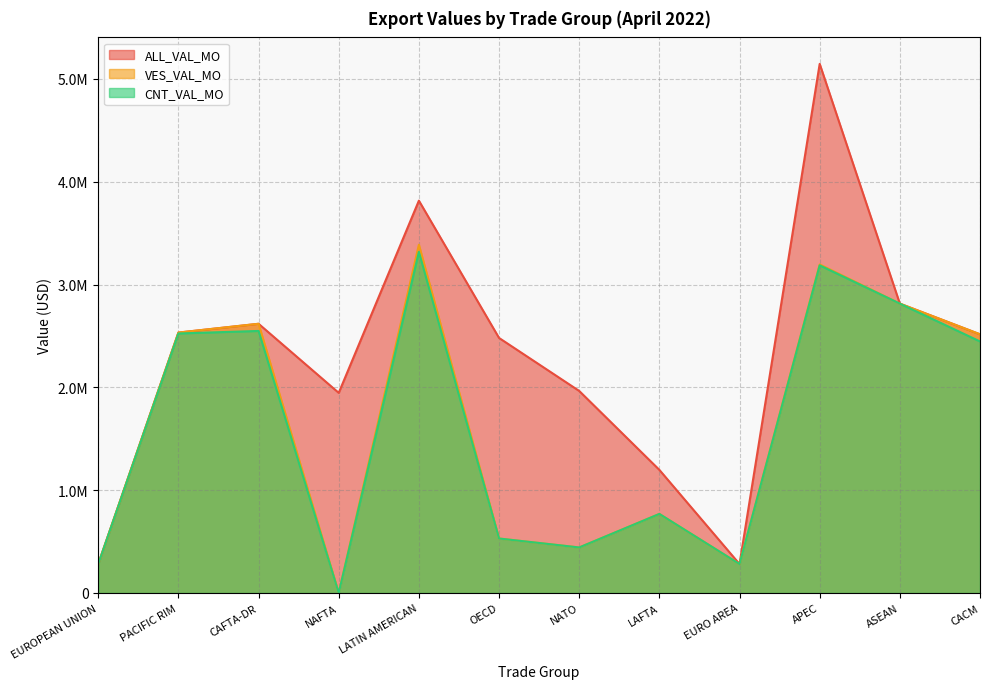

The CNT_VAL_MO series shows 281520 at EUROPEAN UNION. True or false?

True